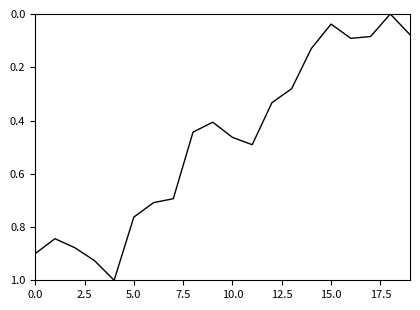

What is the difference between the maximum and minimum values?

1.0